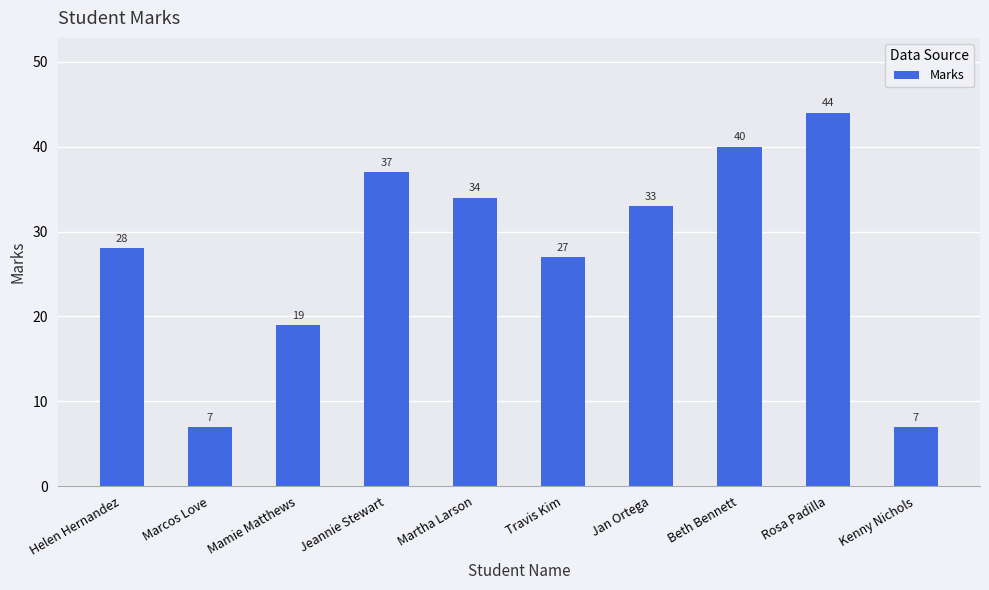

What is the smallest value displayed?

7